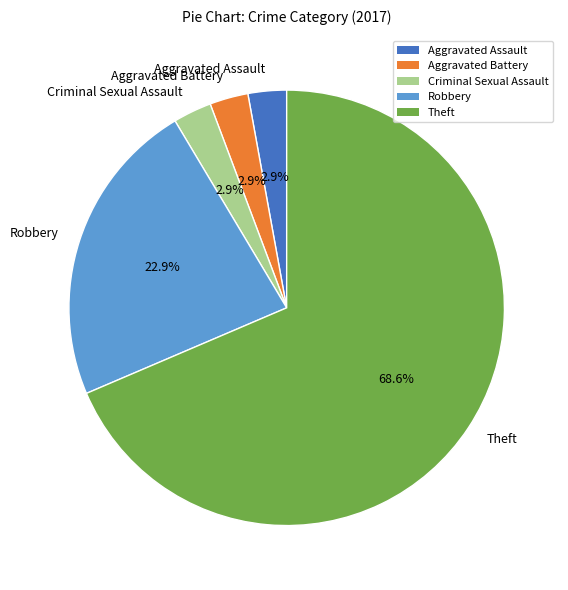

What is the largest slice in the pie chart?

Theft